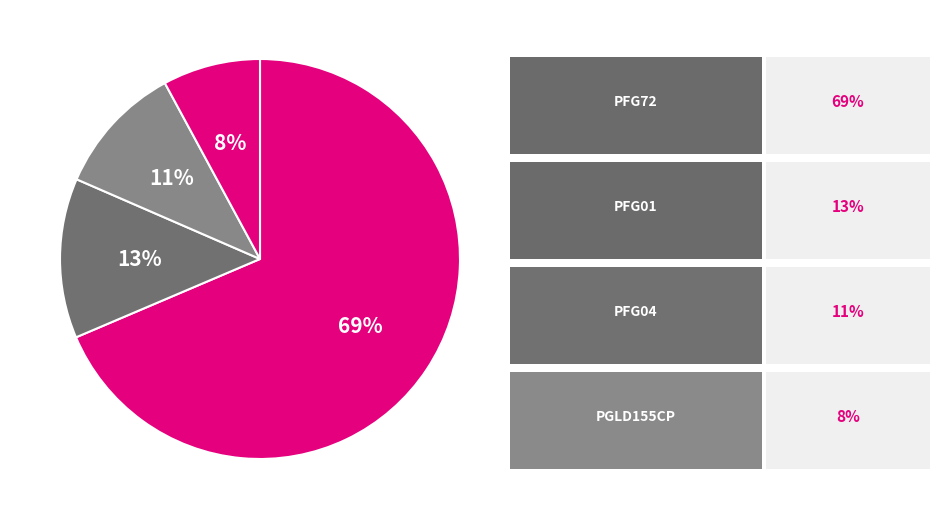

Is there a majority slice in this chart?

Yes